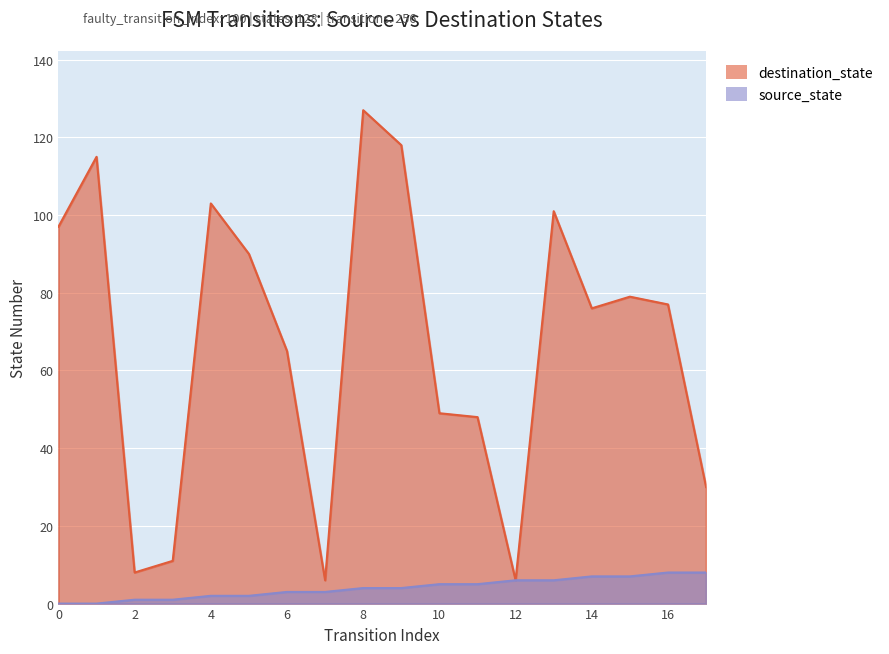

True or false: destination_state and source_state cross at least once.

False